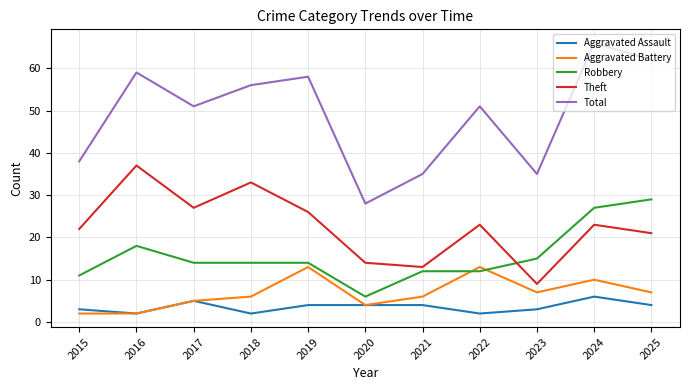

The Robbery series shows 15 at 2023. True or false?

True